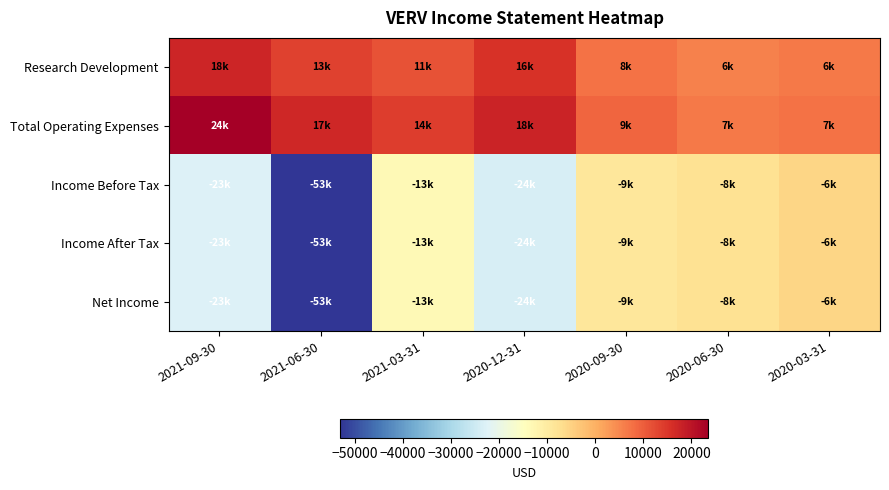

At which category is the sum across all series the highest?

2020-03-31